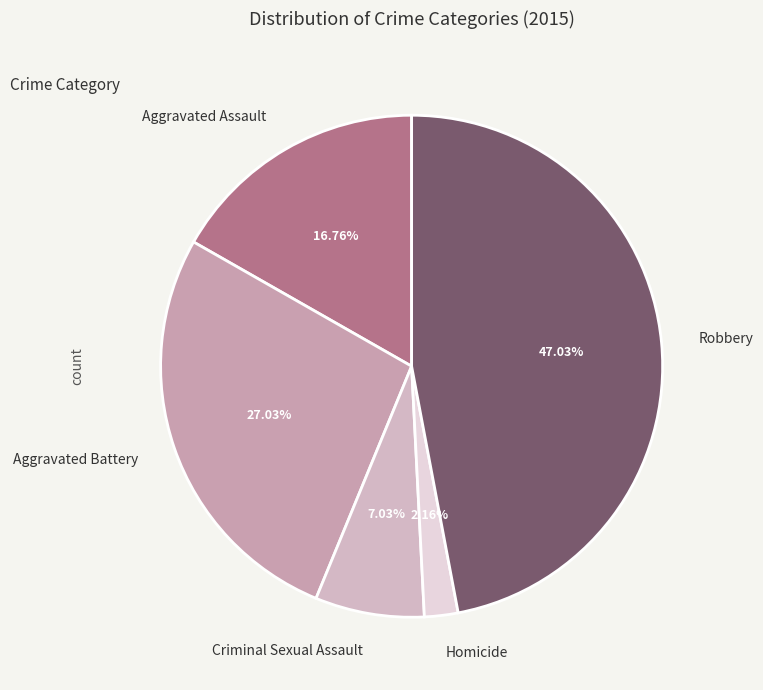

How many slices are in this pie chart?

5